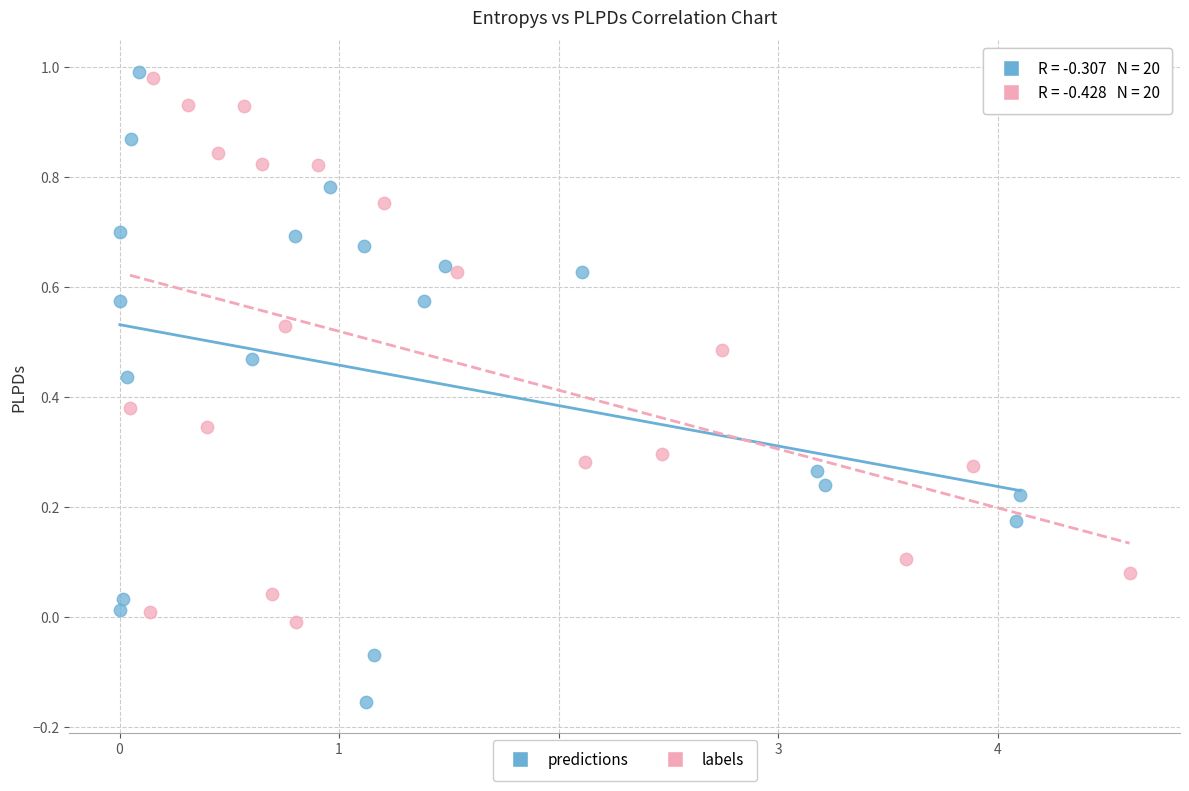

Which series reaches the minimum Y coordinate?

predictions